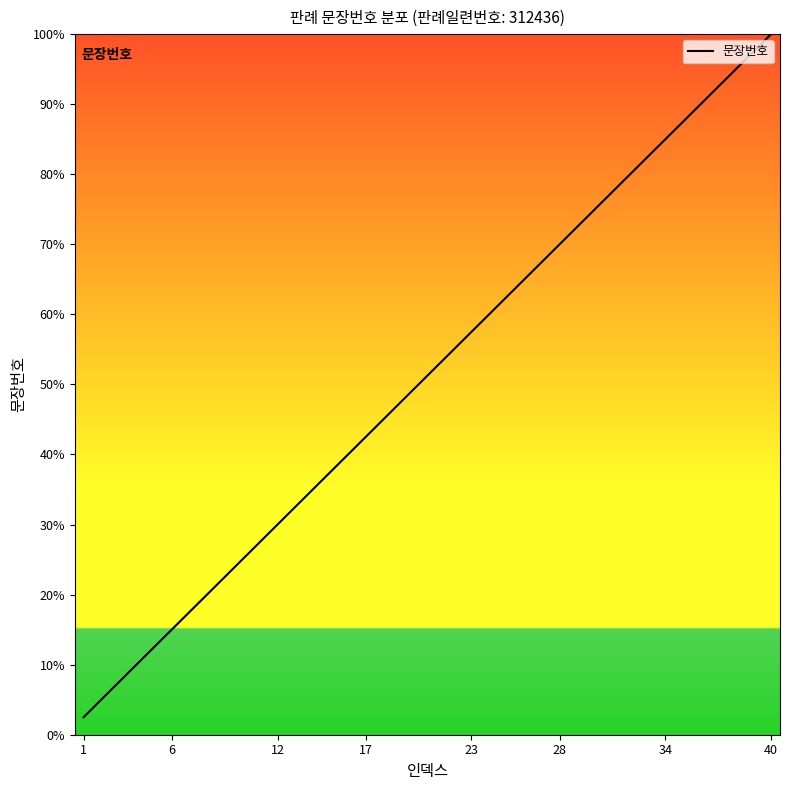

What is the greatest value displayed?

100.0